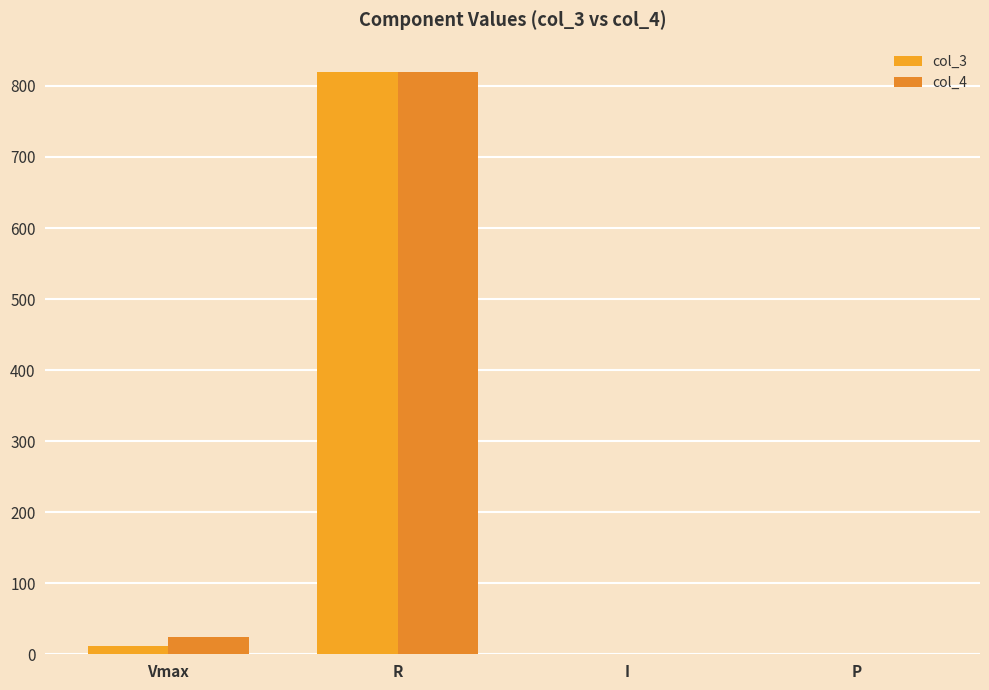

At which label does col_4 first exceed 24?

R